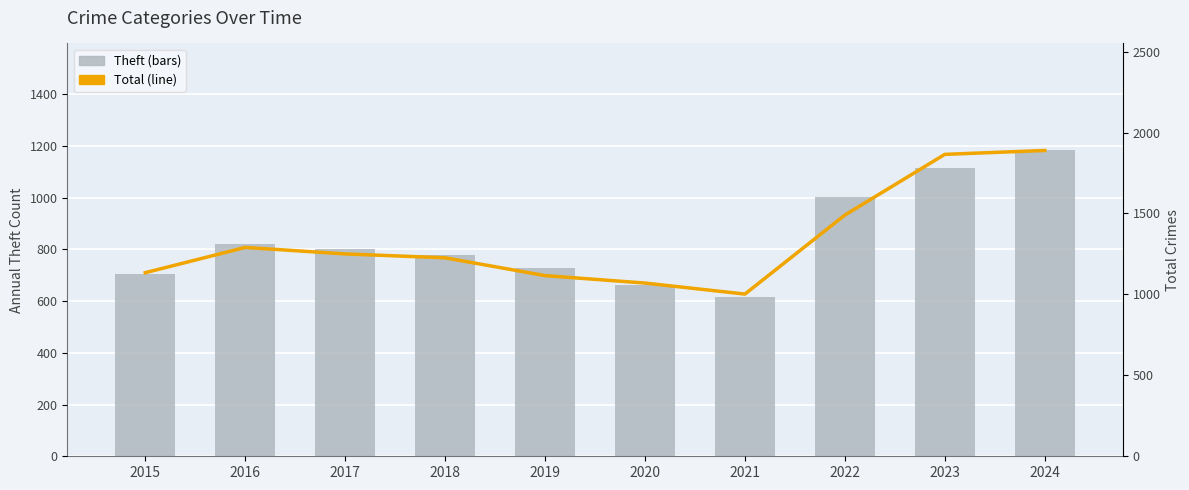

What is the sum of all Theft values?

8413